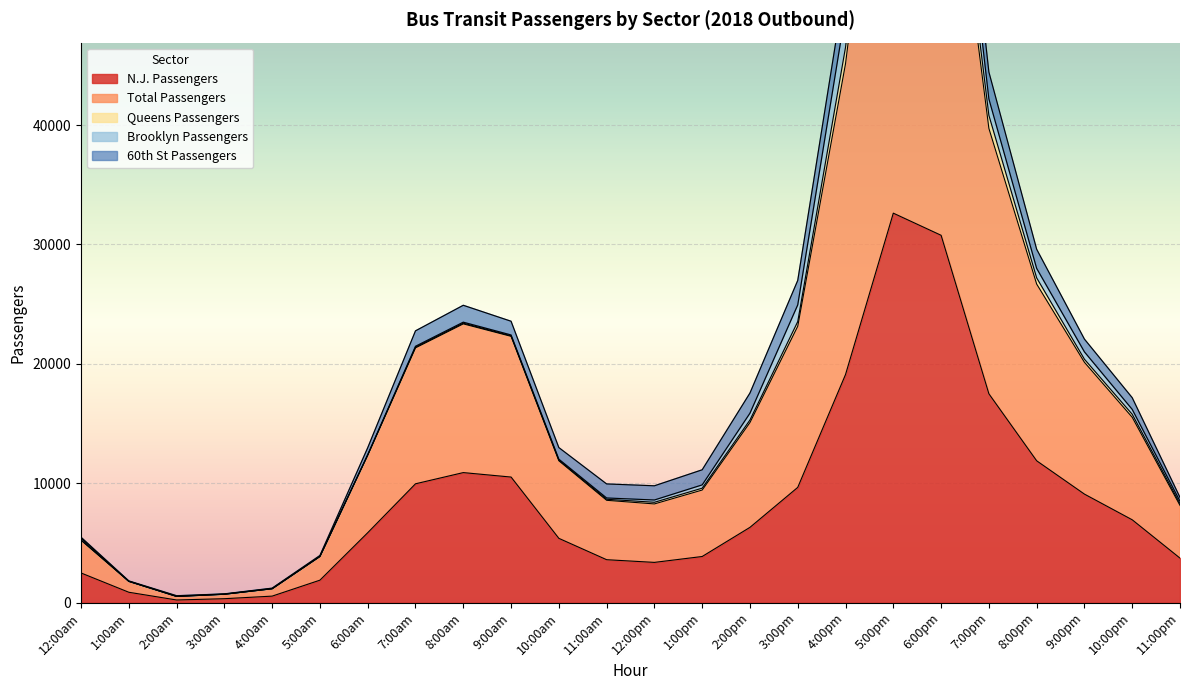

What is the greatest value displayed?

44670